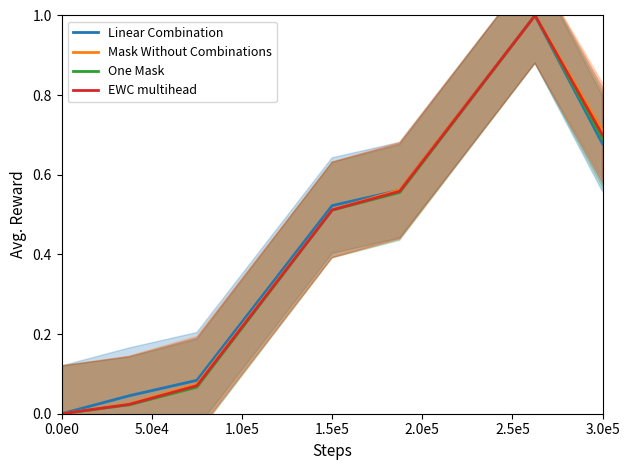

What is the highest value of the EWC multihead series?

1.0